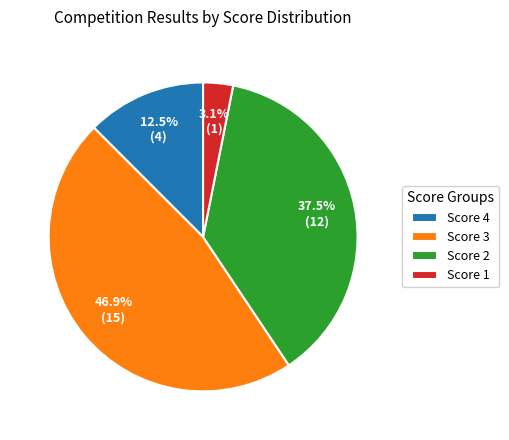

The Score 1 slice represents 13% of the pie. True or false?

False